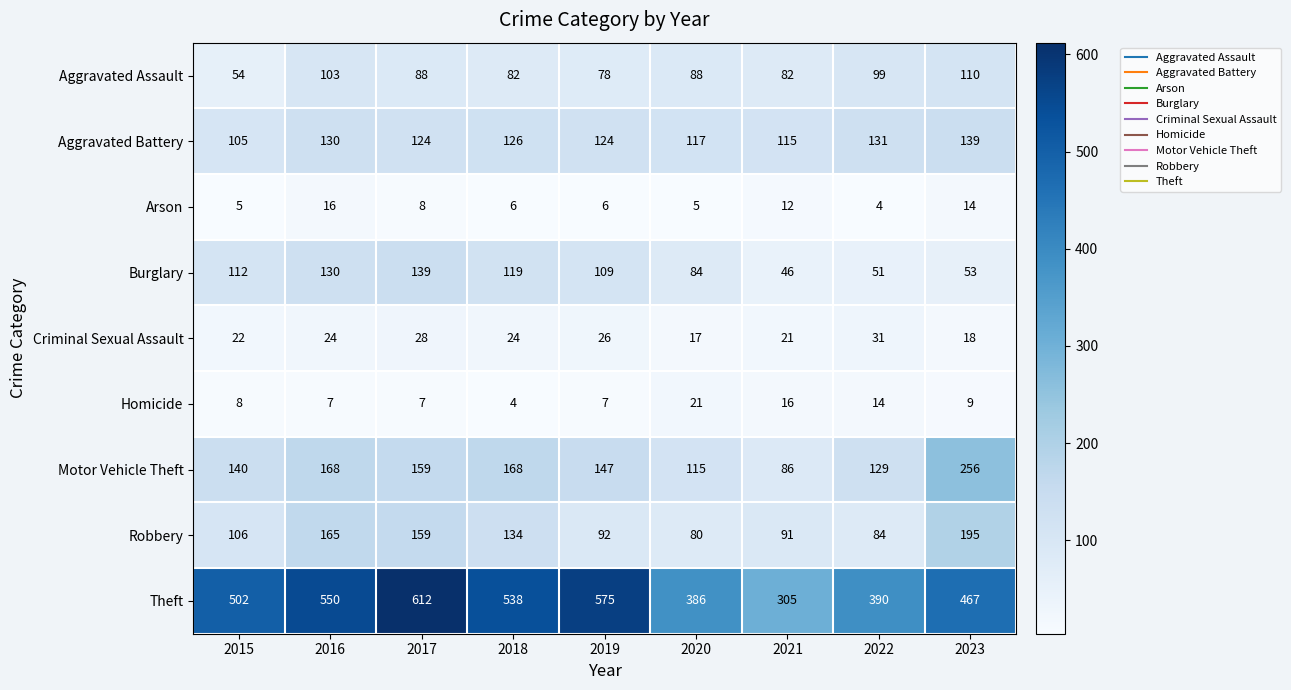

What is the minimum value shown in the chart?

4